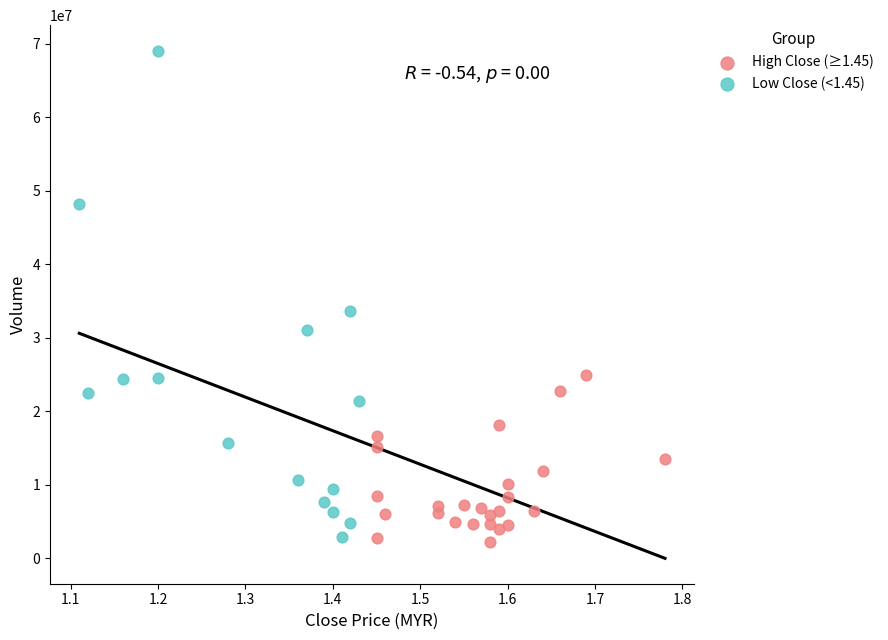

Which series contains the lowest Y value?

High Close (≥1.45)